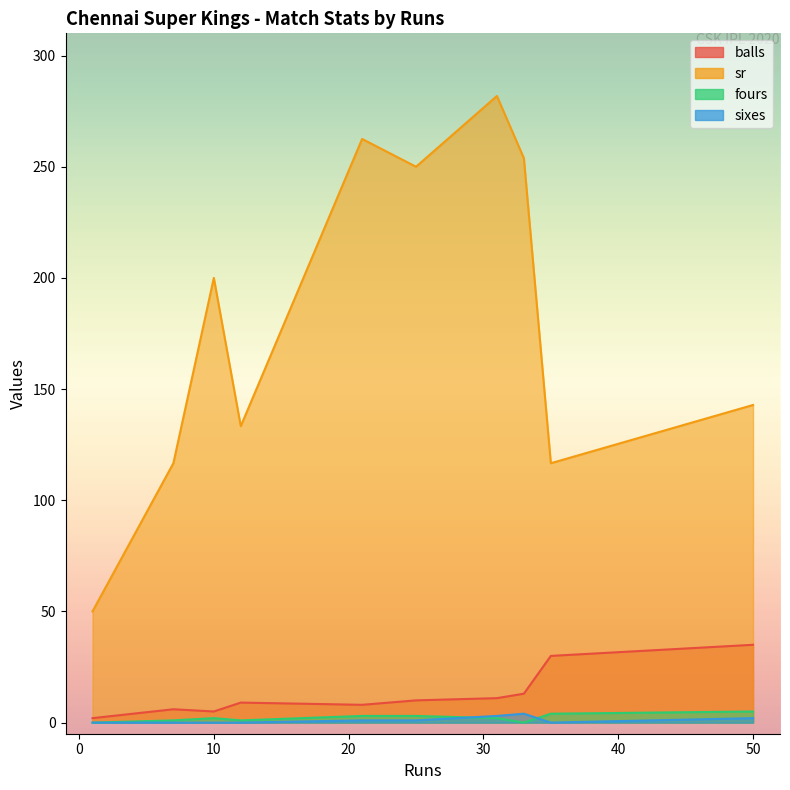

How many interior local valleys does the fours series have?

4